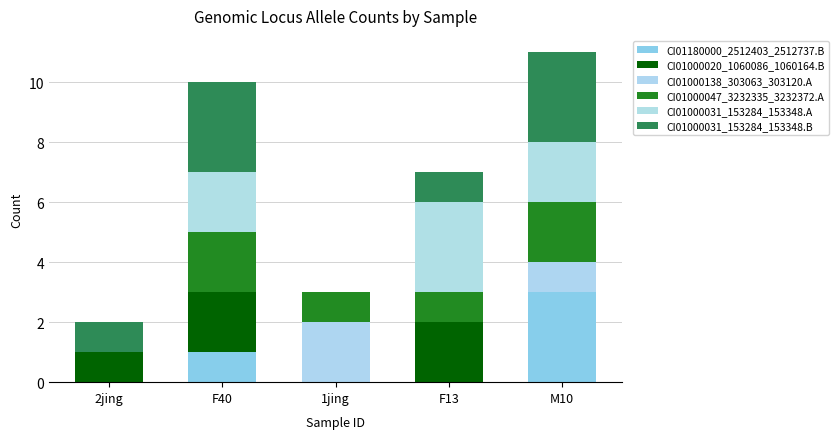

The value of CI01000020_1060086_1060164.B at M10 is -1. True or false?

False